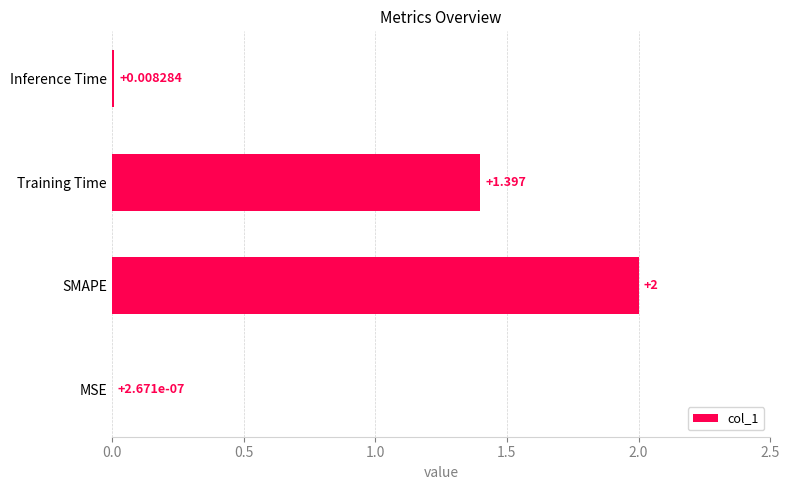

Between Training Time and Inference Time, which is larger?

Training Time